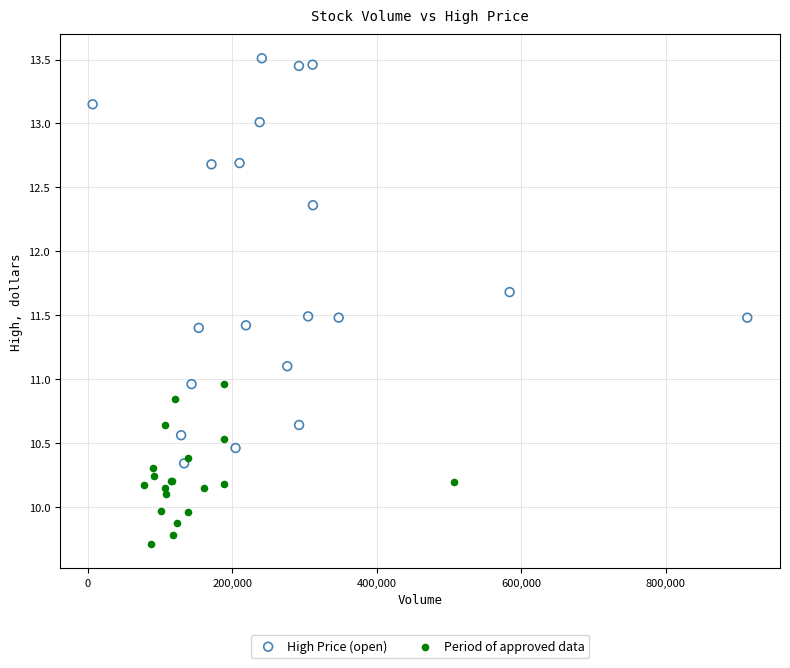

Which series has the widest spread of Y values?

High Price (open)